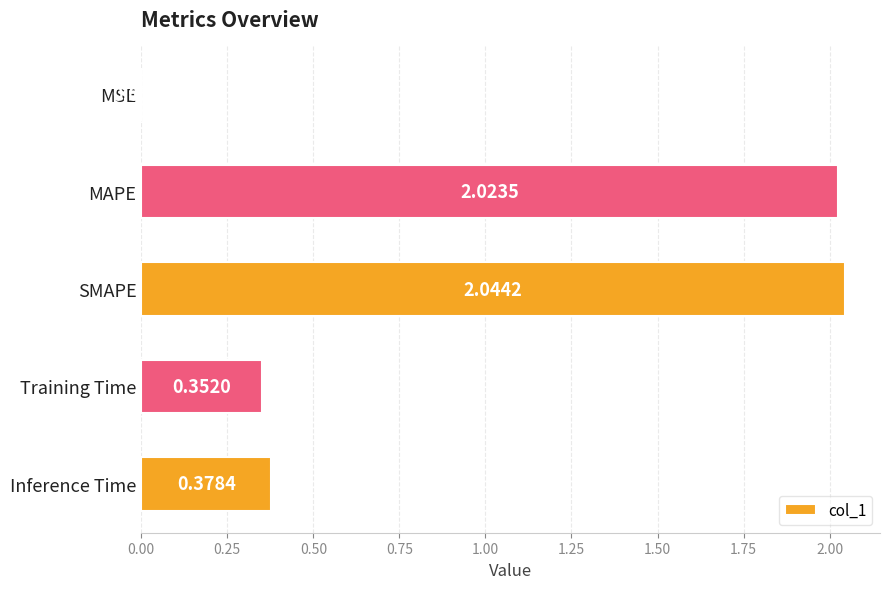

What is the sum of all values?

4.8